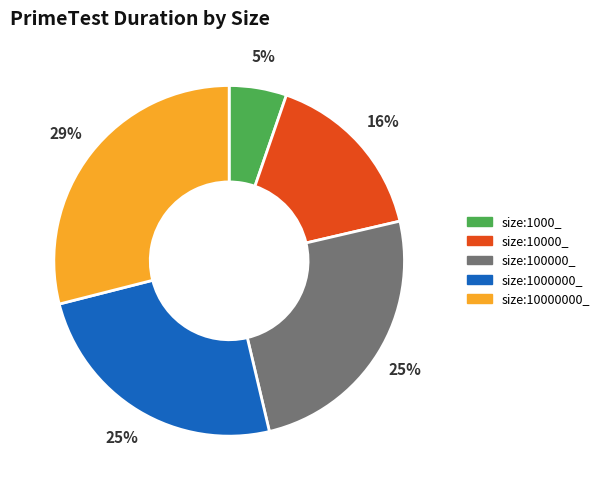

Does size:10000000_ account for over 50% of the chart?

No